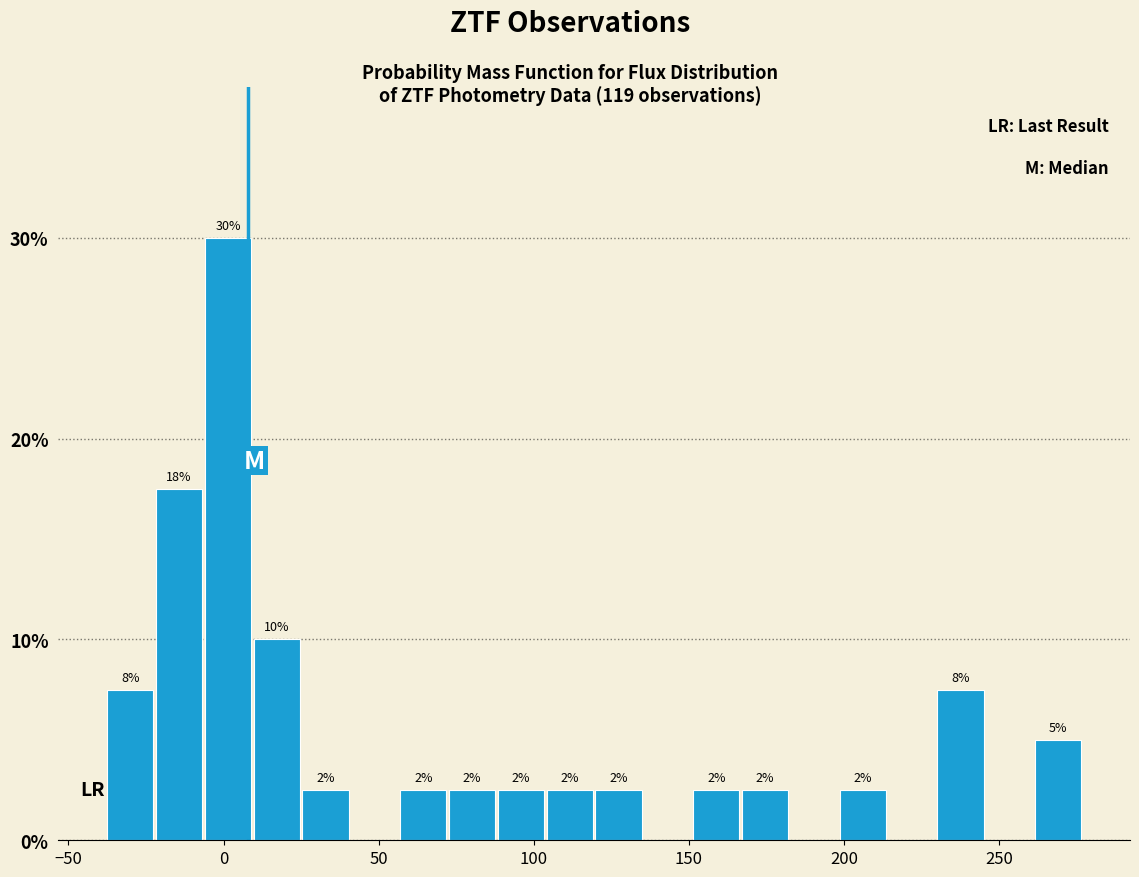

Around what value on the x-axis is the tallest bar? Give the approximate position of its centre, as read against the axis.

0